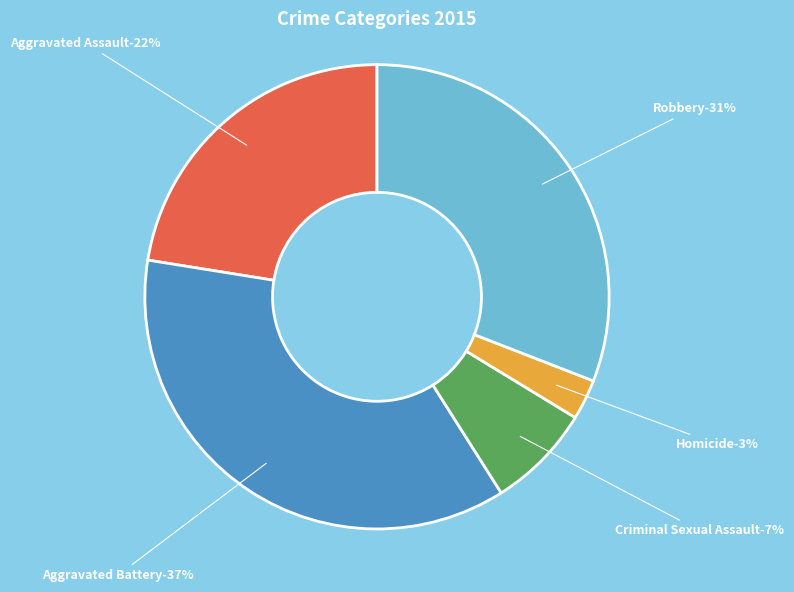

The Homicide slice represents 3% of the pie. True or false?

True